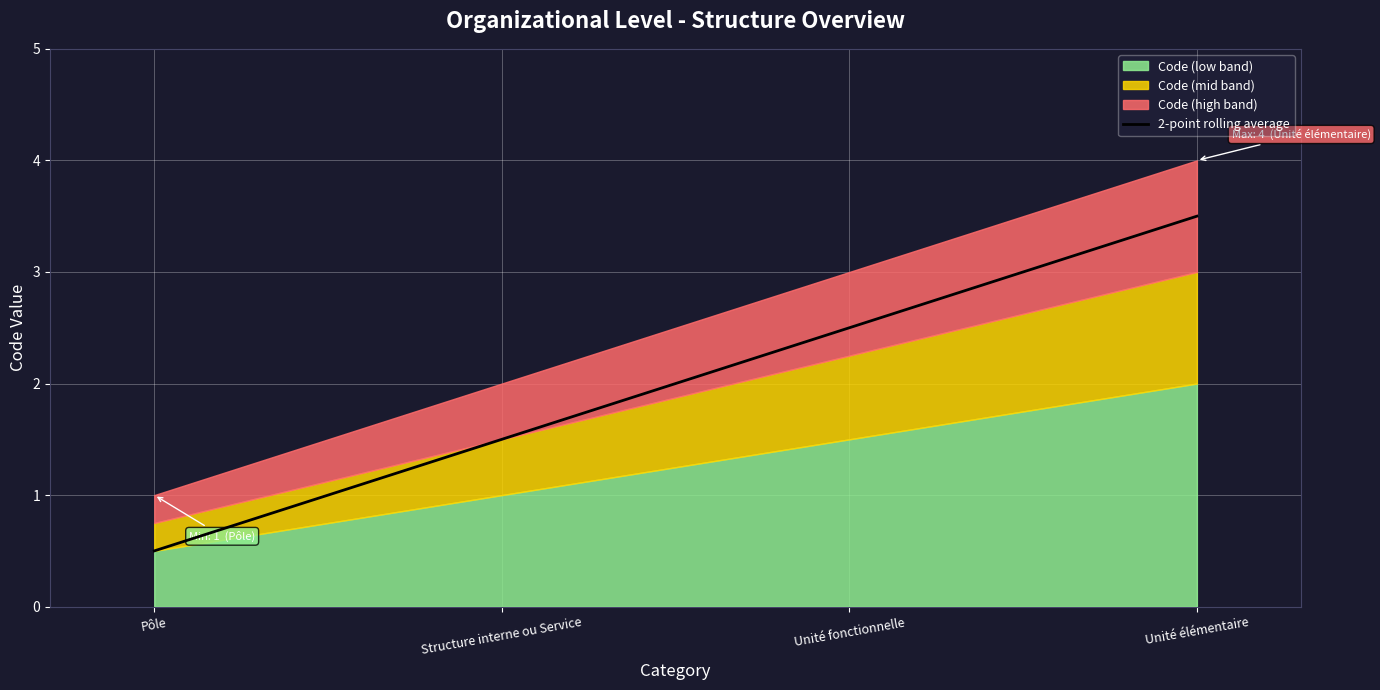

The chart shows a value of 1.2 at Unité fonctionnelle. True or false?

False